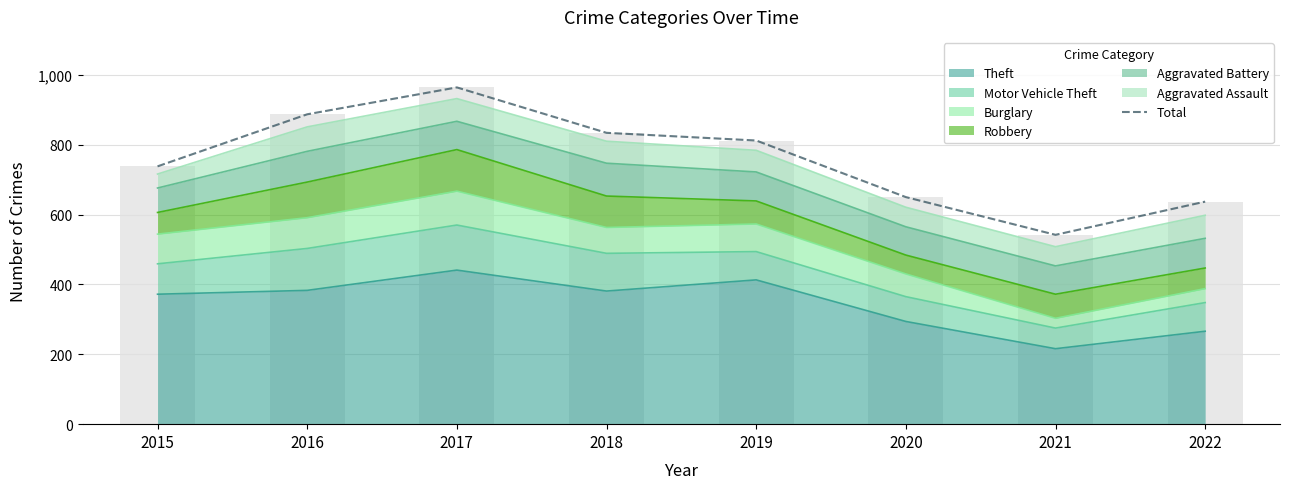

What is the maximum value shown in the chart?

964